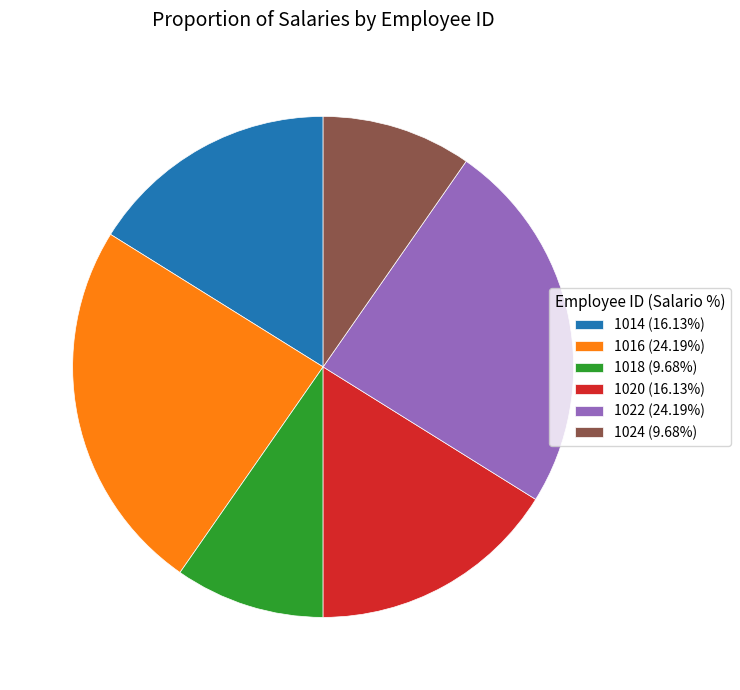

Approximately how many times larger is the value at 1020 (16.13%) compared to 1018 (9.68%)?

1.7